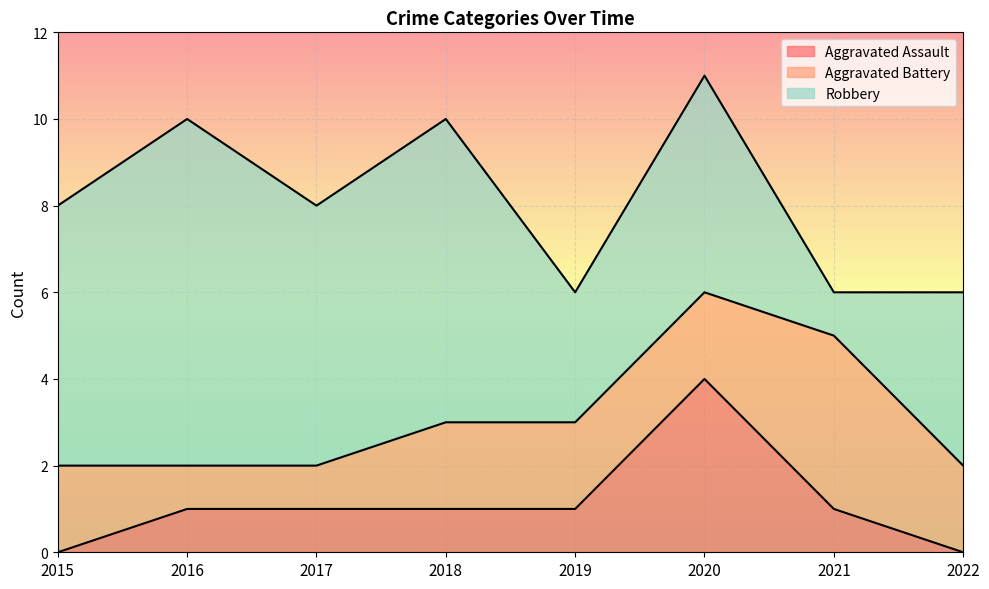

Is the value of Aggravated Assault at 2021 greater than the value of Robbery at 2020?

No